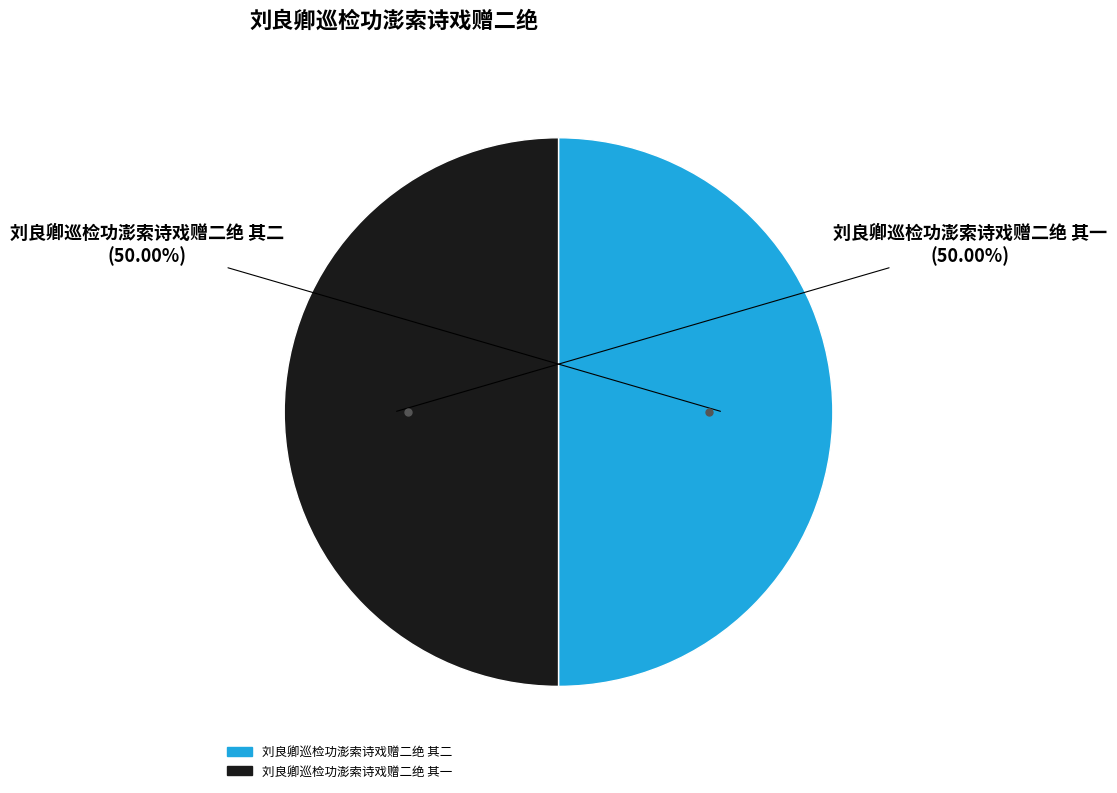

Is it true that 刘良卿巡检功澎索诗戏赠二绝 其一 is 50% of the pie?

True